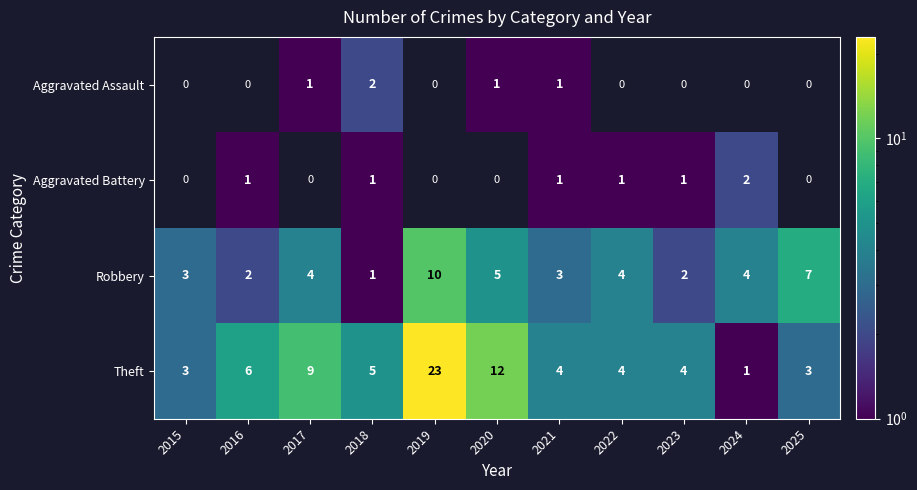

At which label does Theft reach its peak?

2019